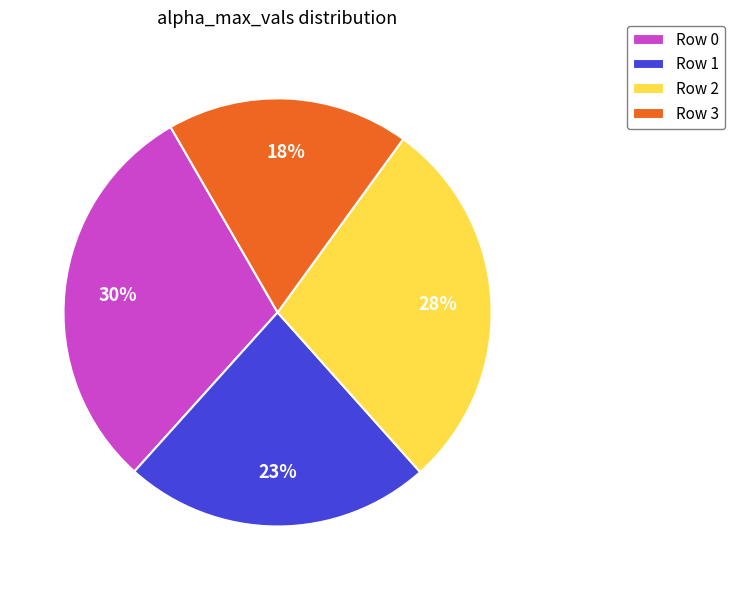

Do Row 3 and Row 0 together represent more than half of the pie?

No